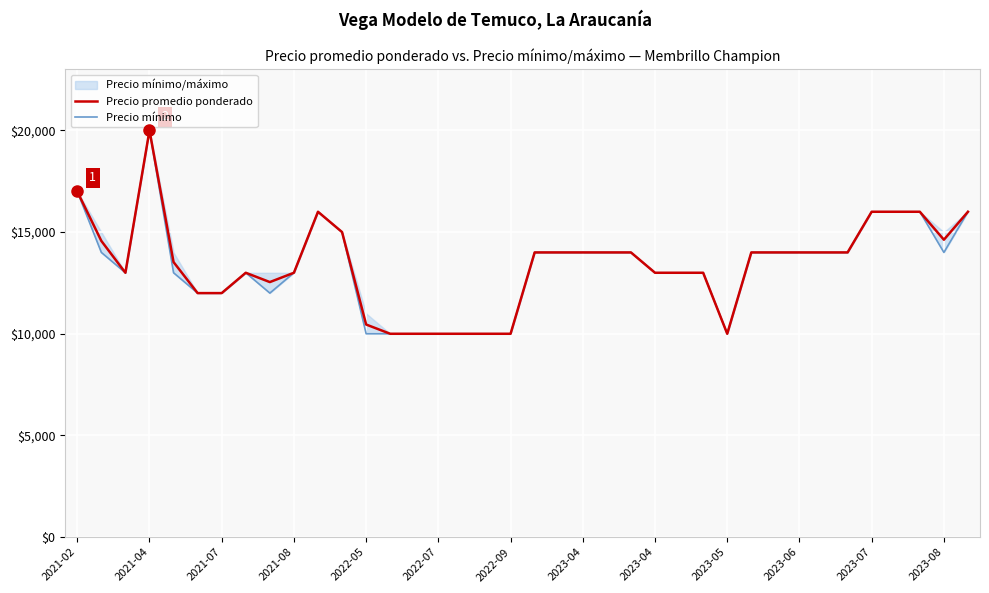

True or false: Precio mínimo and Precio promedio ponderado intersect in this chart.

False